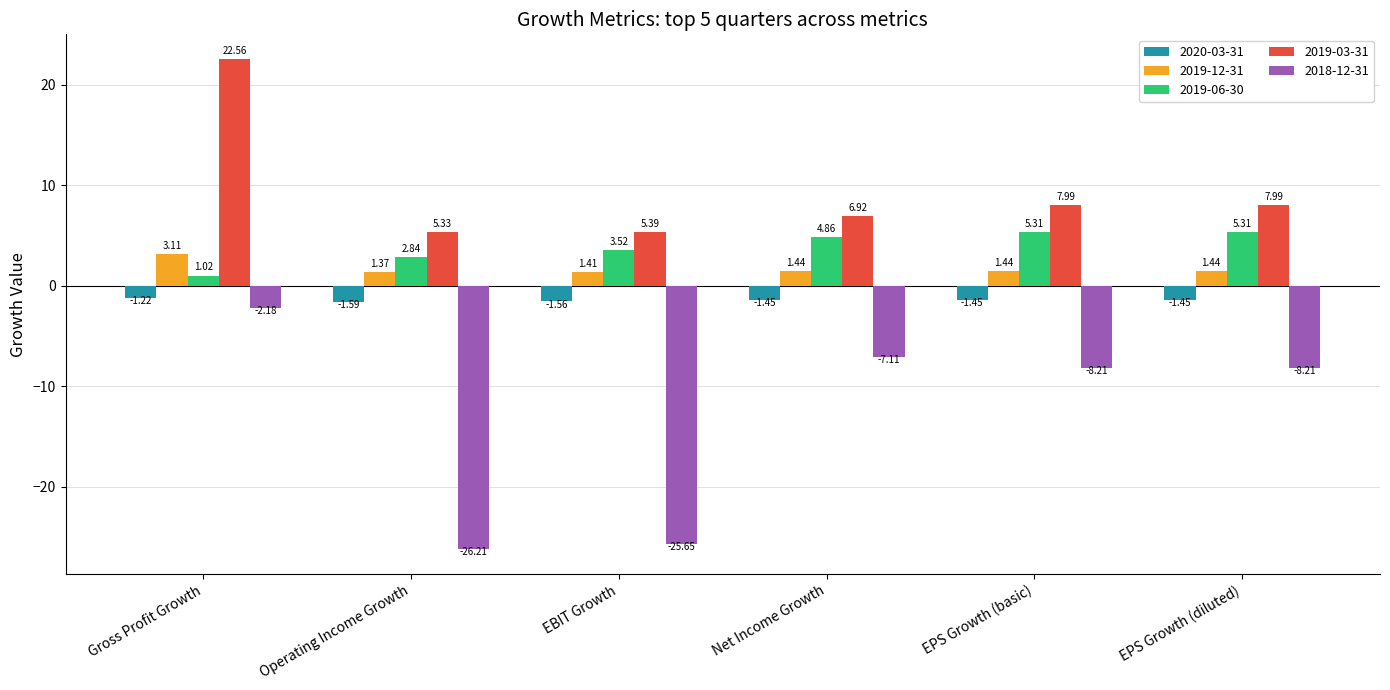

At which label does 2019-06-30 reach its minimum?

Gross Profit Growth